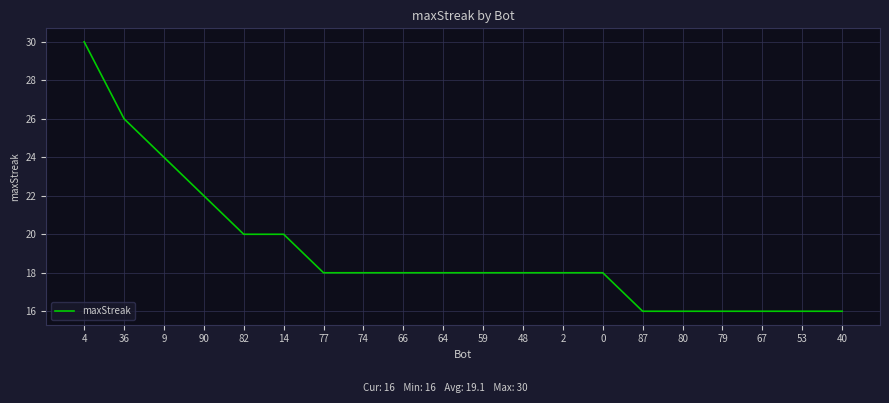

What is the difference between the maximum and minimum values?

14